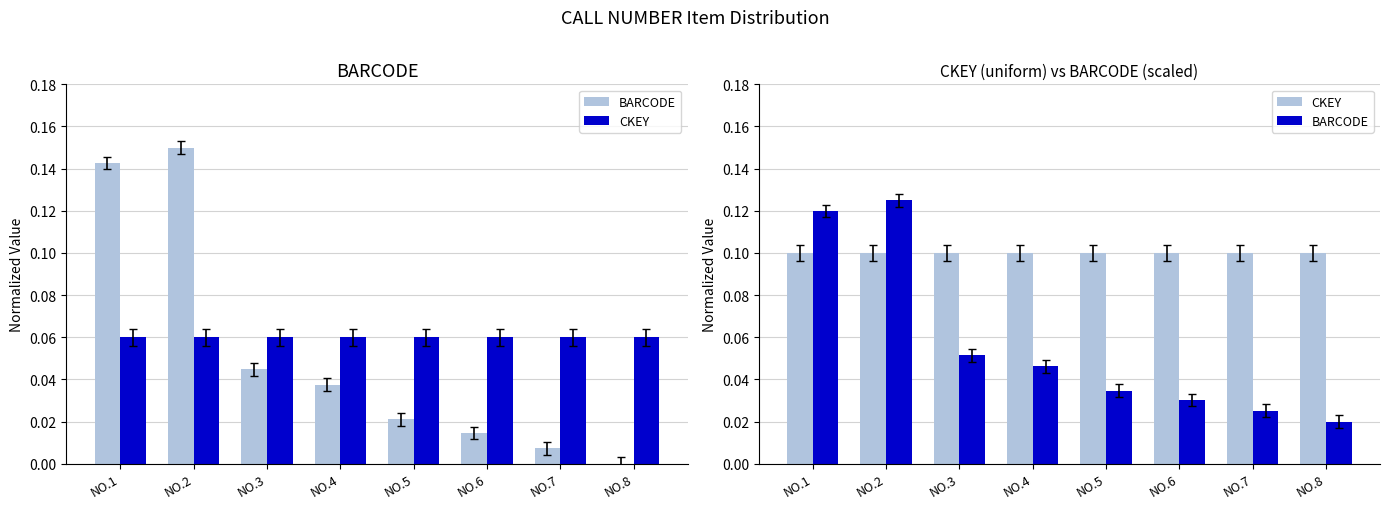

List the series in order of their overall mean, lowest first.

BARCODE, CKEY